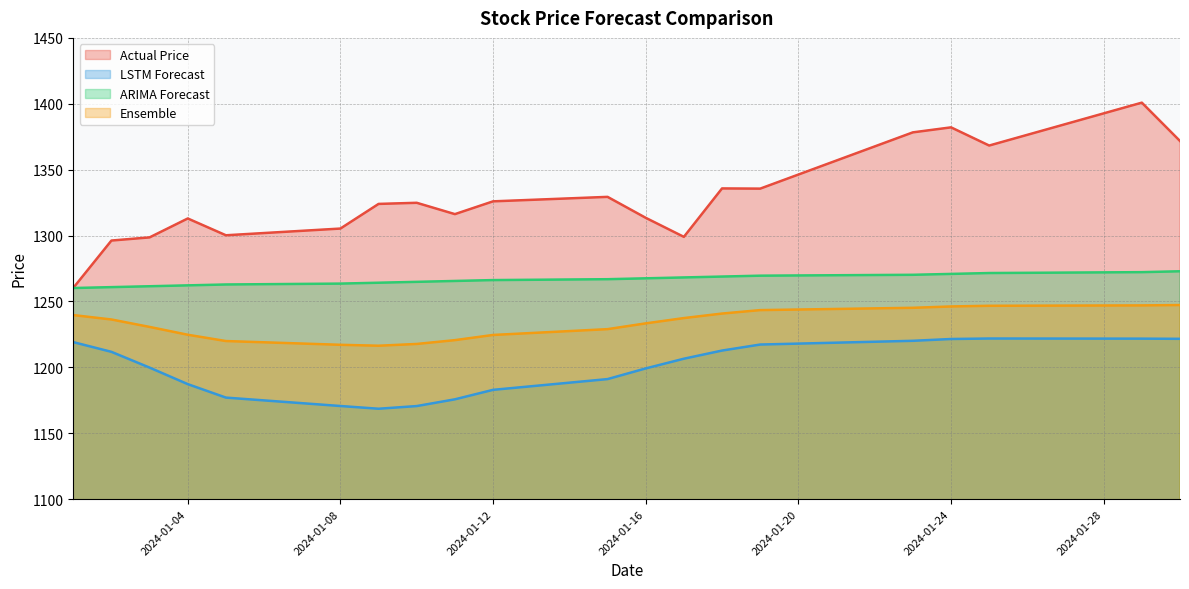

What is the value of the LSTM Forecast point at the 7th from the left?

1168.6